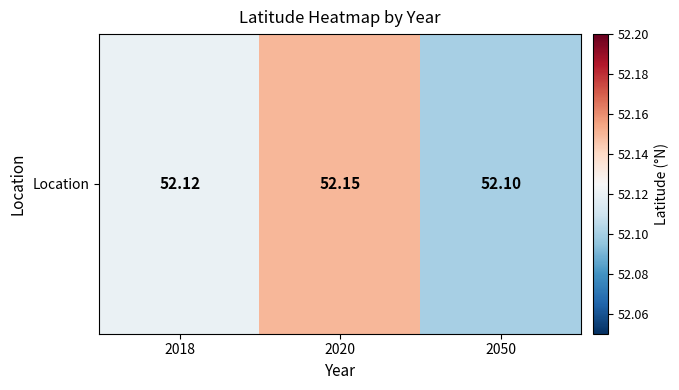

Count the number of data series in this chart.

1